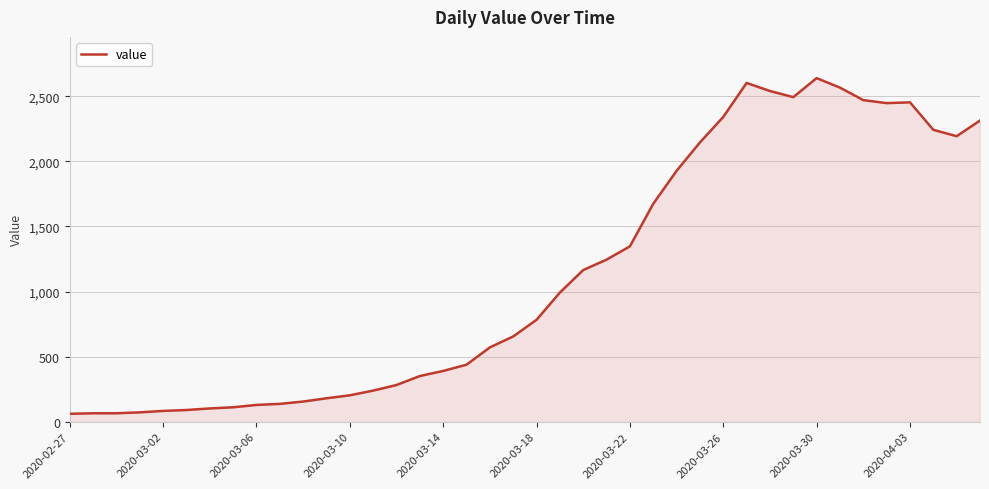

What is the greatest value displayed?

2639